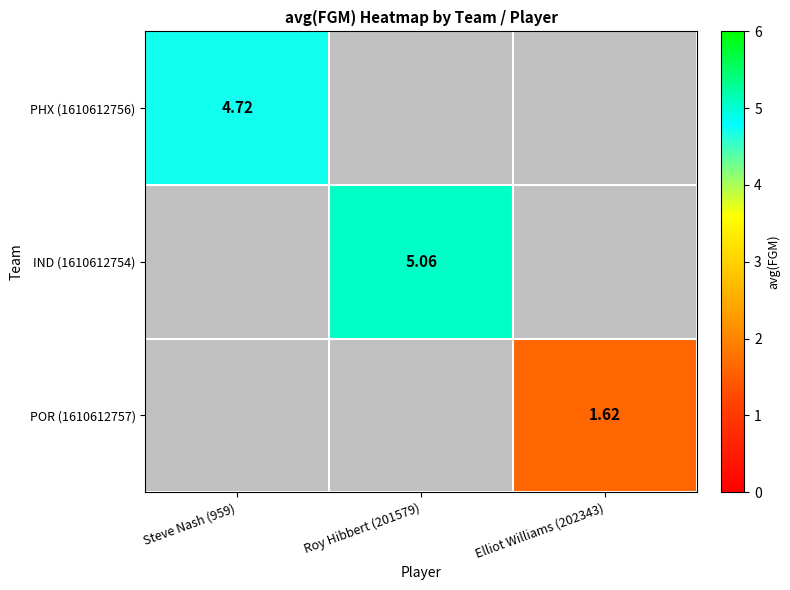

Which has a higher value, Steve Nash (959) or Roy Hibbert (201579)?

Roy Hibbert (201579)